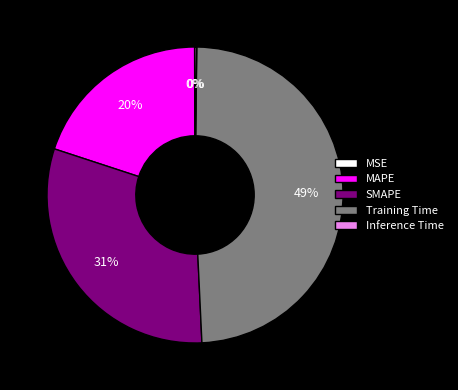

What percentage is the SMAPE slice, to the nearest percent?

31%